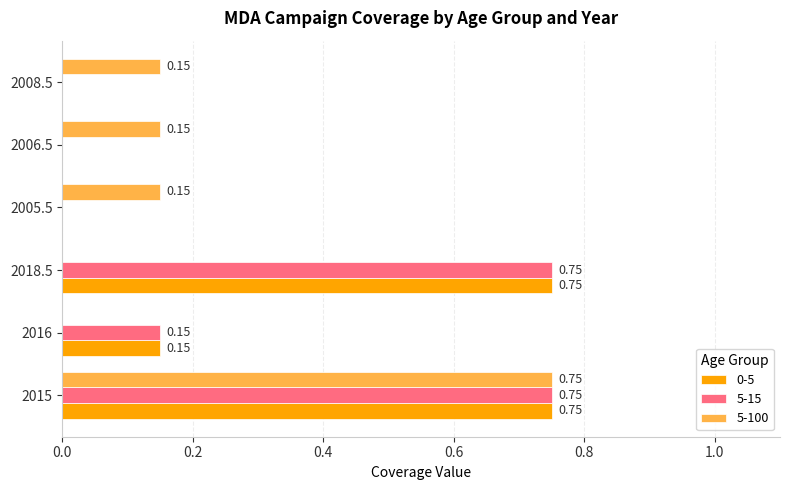

Is it true that 5-100 equals 0.2 at 2006.5?

False